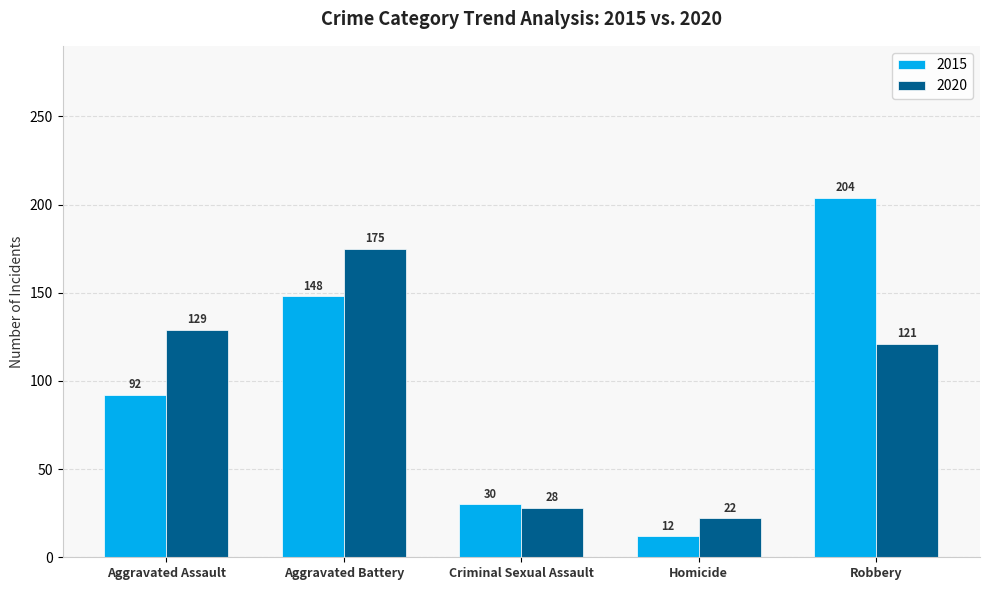

At which category does the chart reach its peak across all series?

Robbery